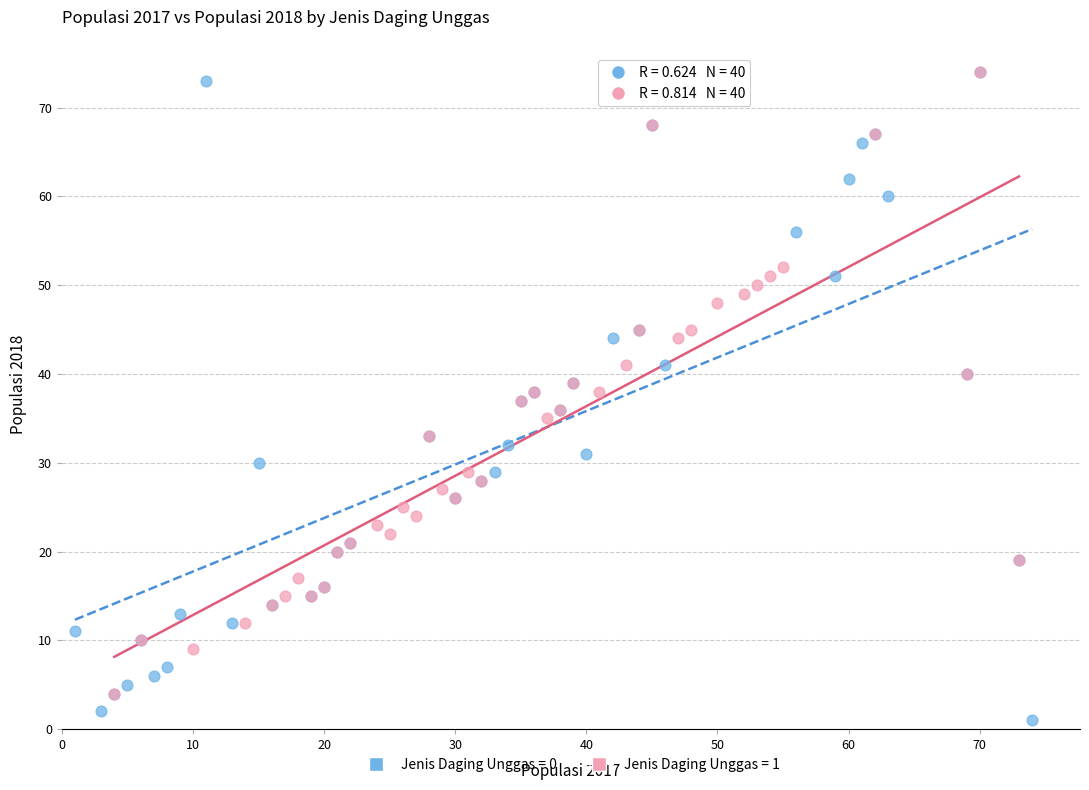

Which series has the widest spread of Y values?

Jenis Daging Unggas = 0